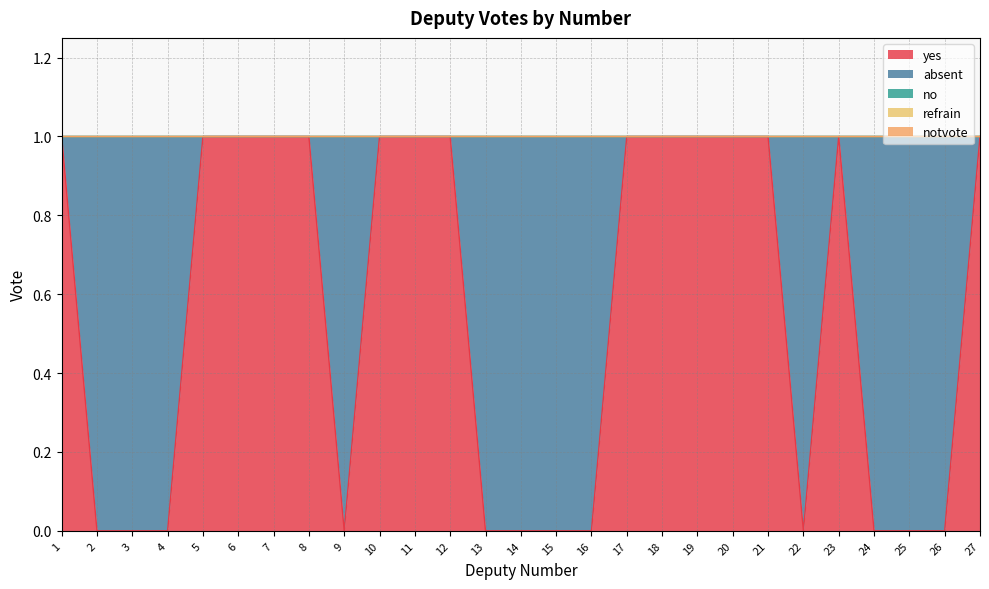

At which category is the sum across all series the highest?

1